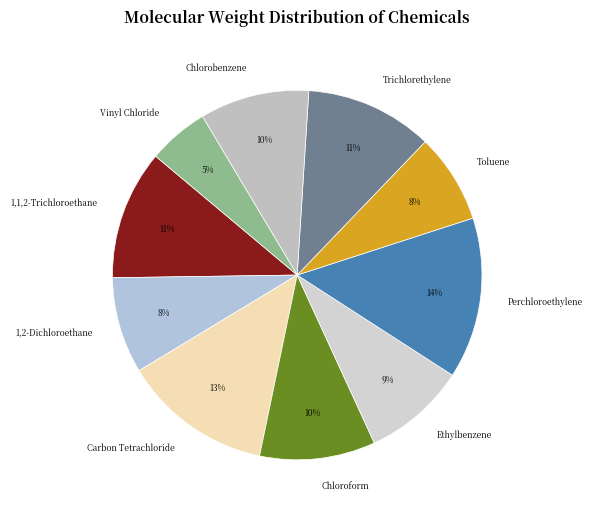

To the nearest percent, what is the average slice percentage?

10%